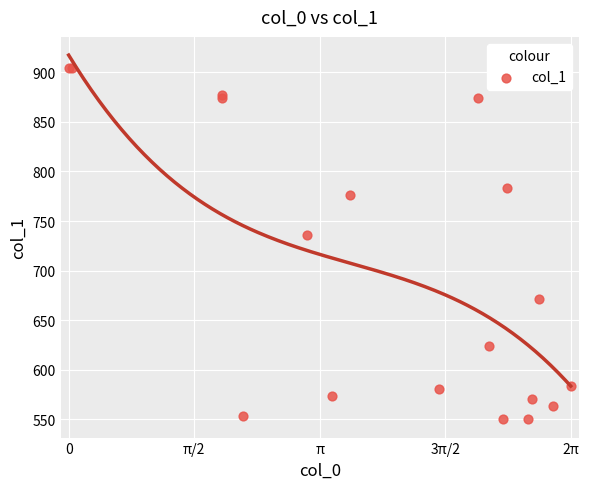

What Y value in the scatter plot is closest to 727?

735.8